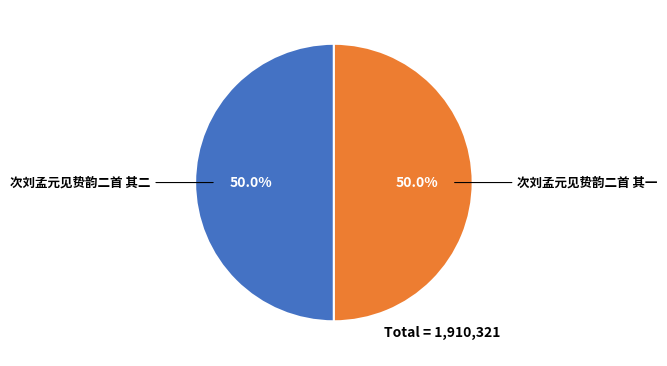

How many slices are in this pie chart?

2